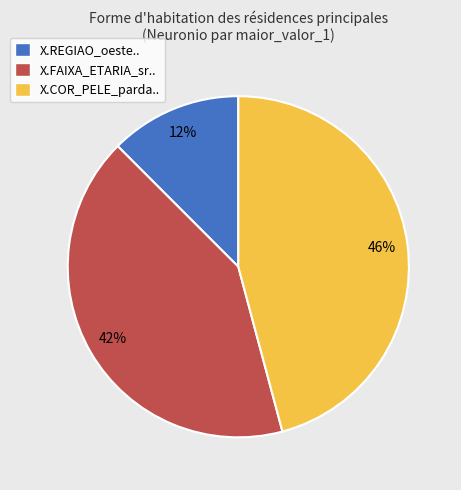

Which has a higher value, X.COR_PELE_parda.. or X.FAIXA_ETARIA_sr..?

X.COR_PELE_parda..